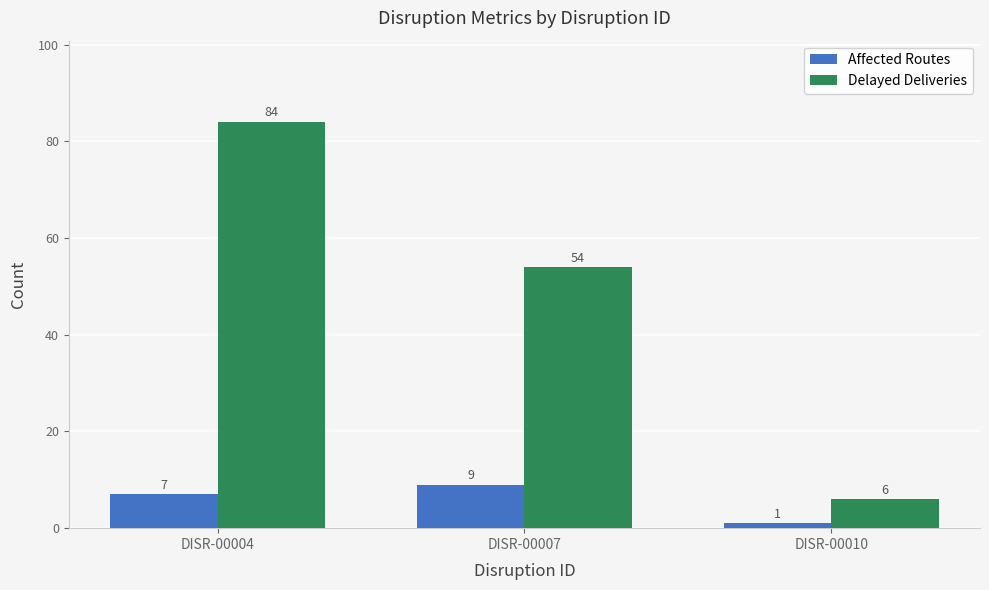

Which series has the widest spread of values?

Delayed Deliveries